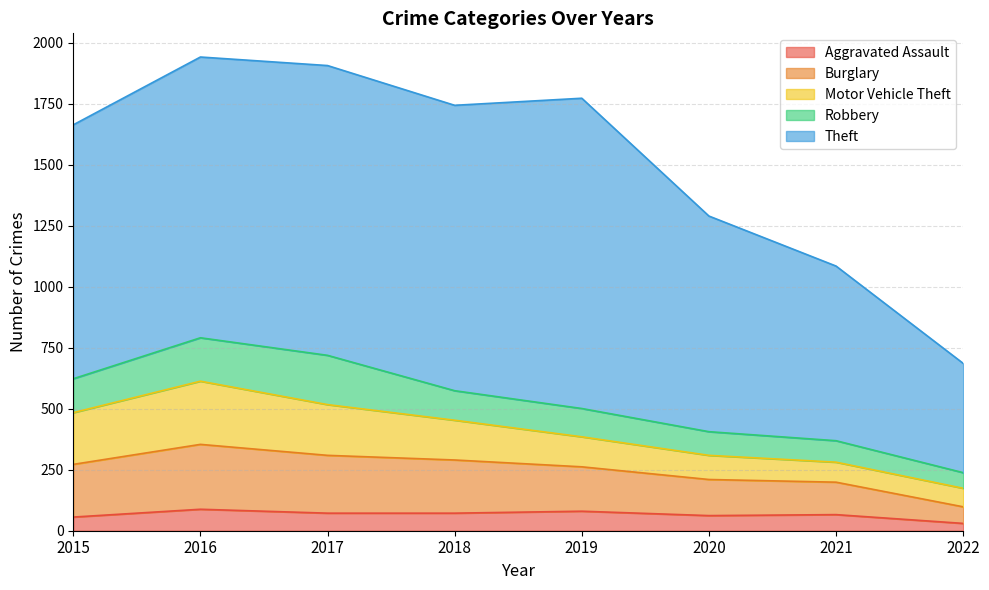

Where is the first local maximum for Motor Vehicle Theft?

2016